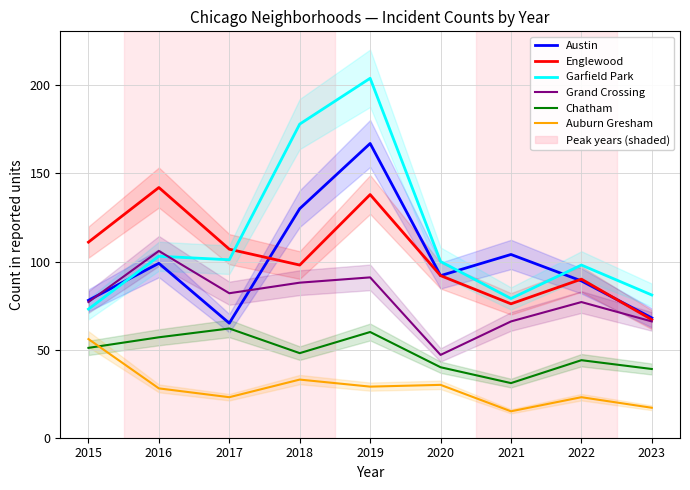

Where is Chatham nearest to the value 46?

2018